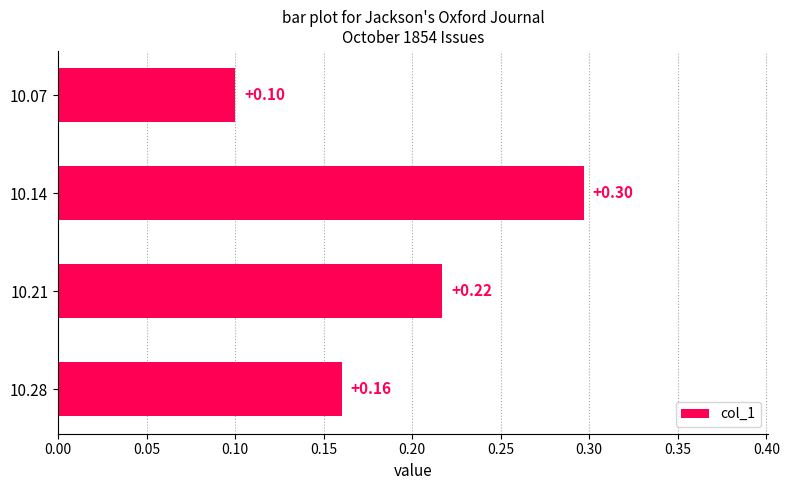

What is the sum of the values at 10.28 and 10.14?

0.5